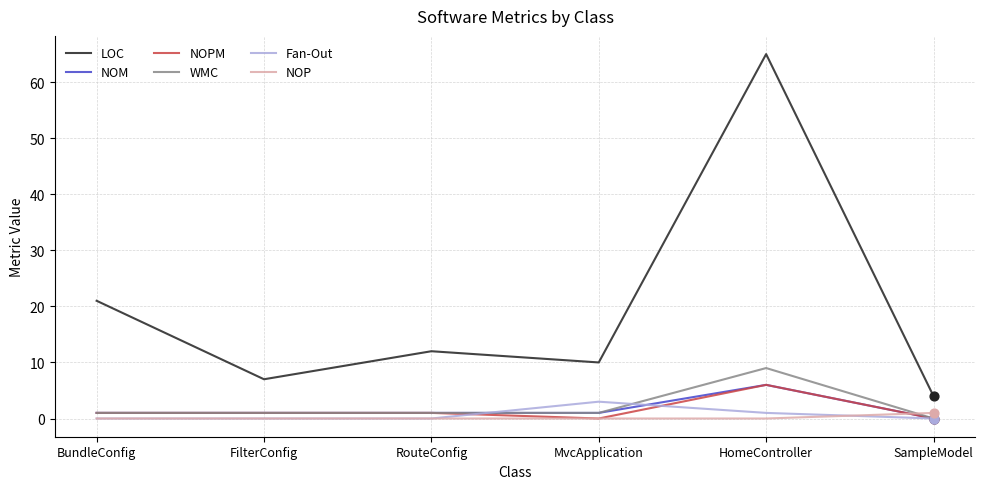

At how many categories does at least one series exceed 63?

1